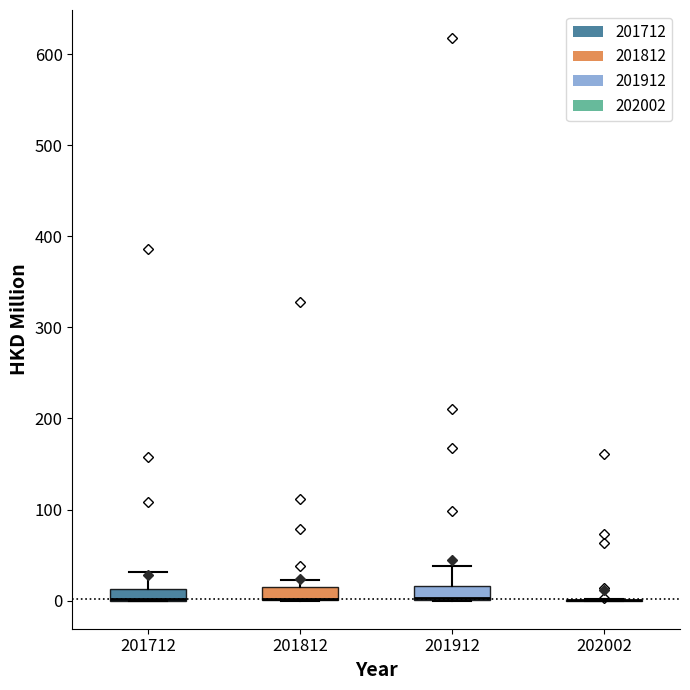

Where is the lower edge of the box at x = 201812 on the y-axis? The values are not printed on the chart, so give them approximately, as read against the axis.

0